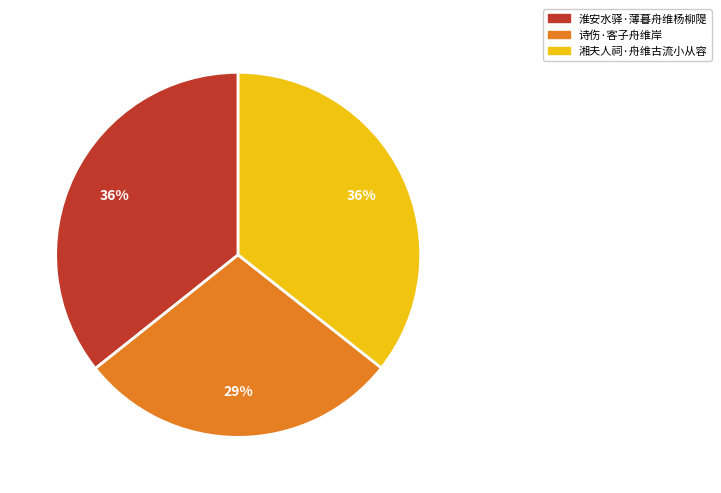

How many slices are in this pie chart?

3